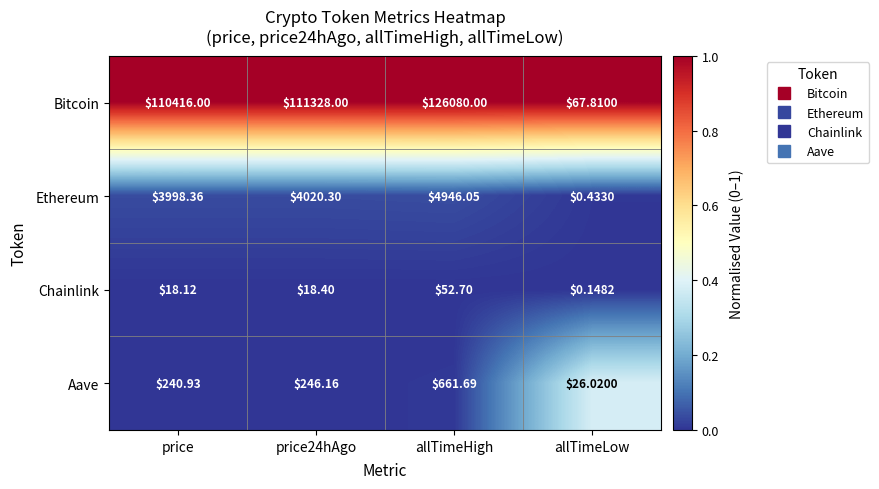

Rank the series at price from lowest to highest value.

Chainlink, Aave, Ethereum, Bitcoin